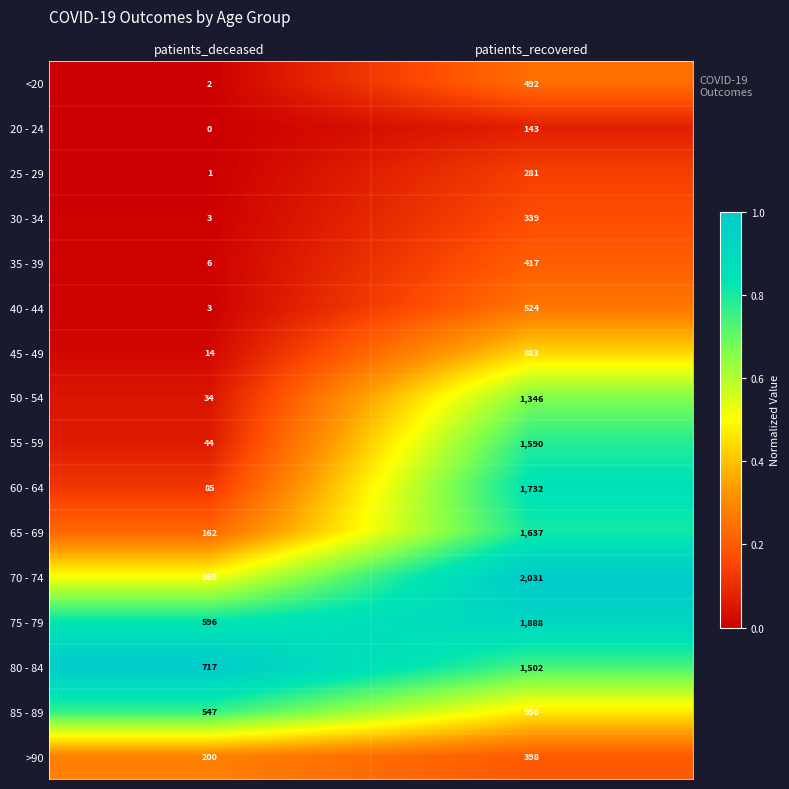

At which category does the chart reach its minimum across all series?

patients_deceased